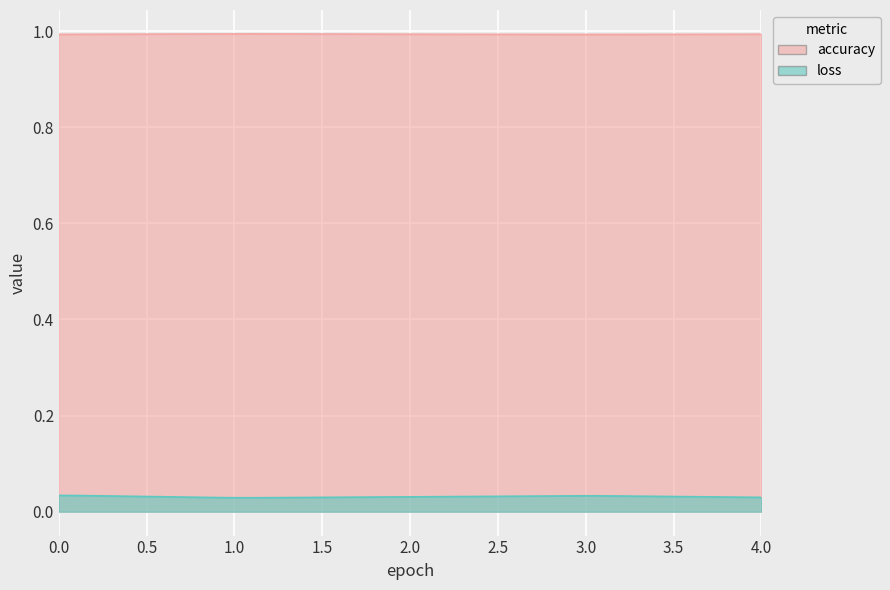

Reading right to left, what are all the values shown in this chart?

accuracy: 4=1.0	3=1.0	2=1.0	1=1.0	0=1.0
loss: 4=0.0	3=0.0	2=0.0	1=0.0	0=0.0